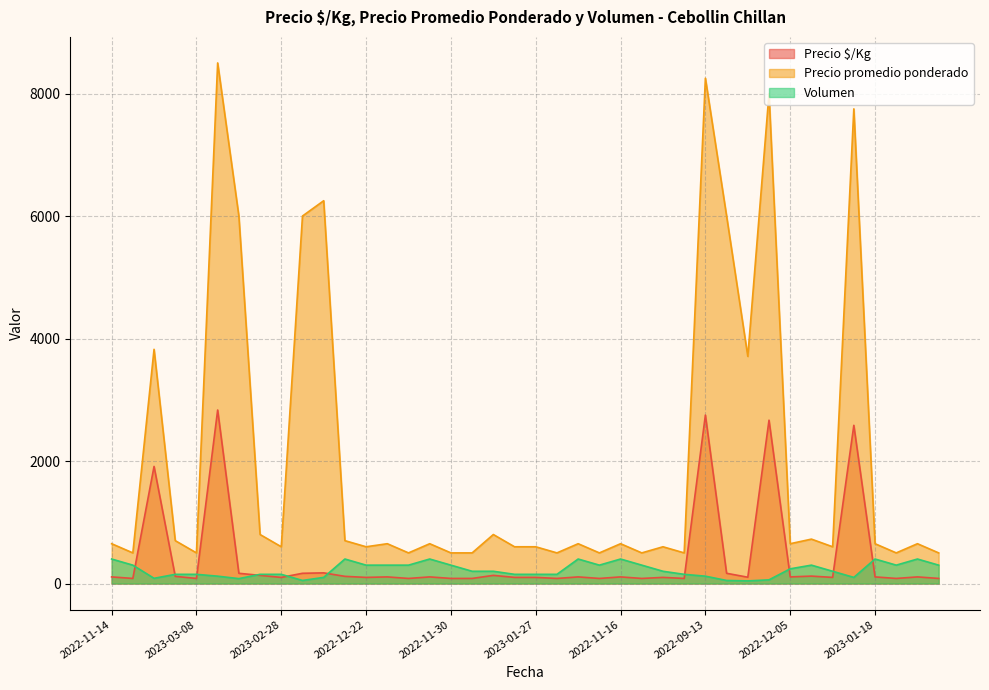

True or false: Precio $/Kg and Precio promedio ponderado intersect in this chart.

False